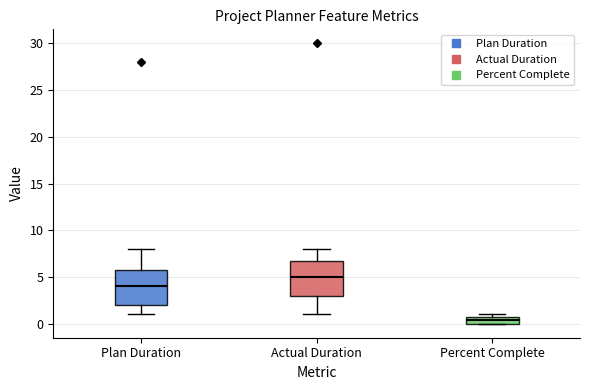

Where does the upper whisker of the box for Actual Duration end on the y-axis? The values are not printed on the chart, so give them approximately, as read against the axis.

8.0